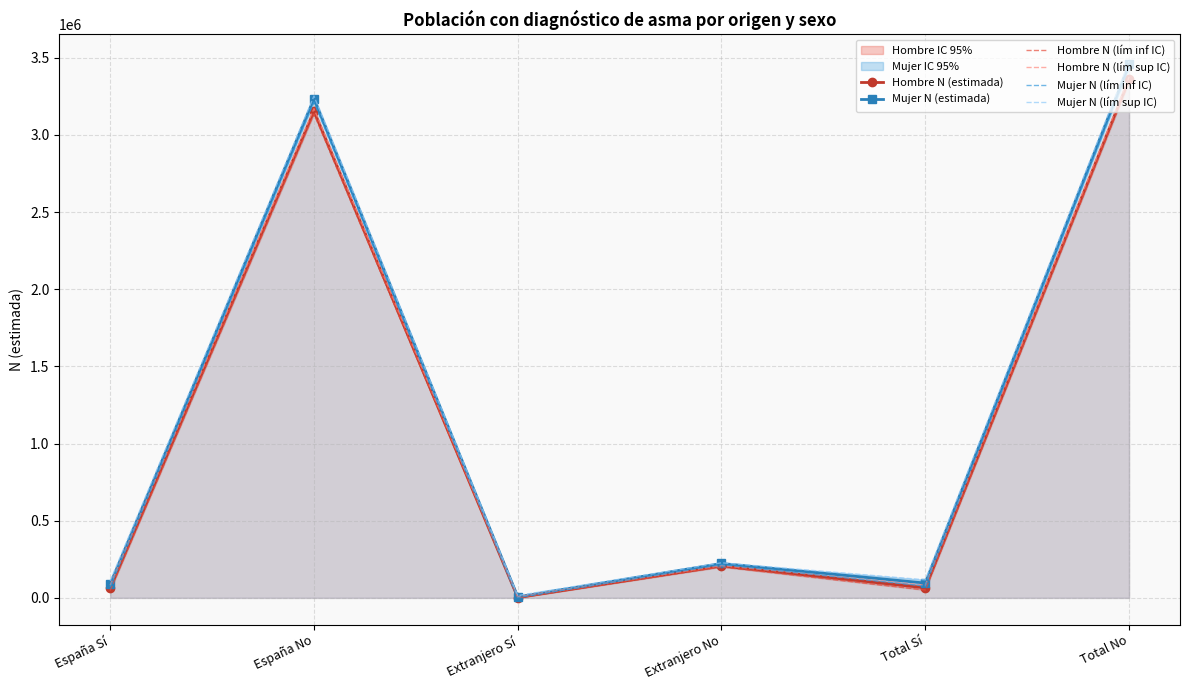

Which series has the widest spread of values?

Mujer N (lím sup IC)